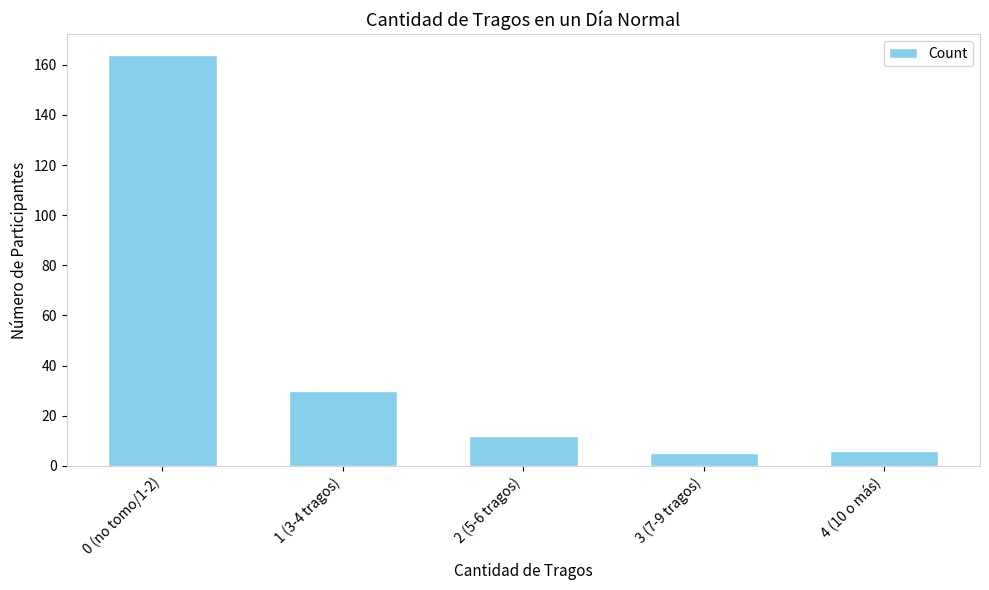

Which label corresponds to the largest value in the chart?

0 (no tomo/1-2)